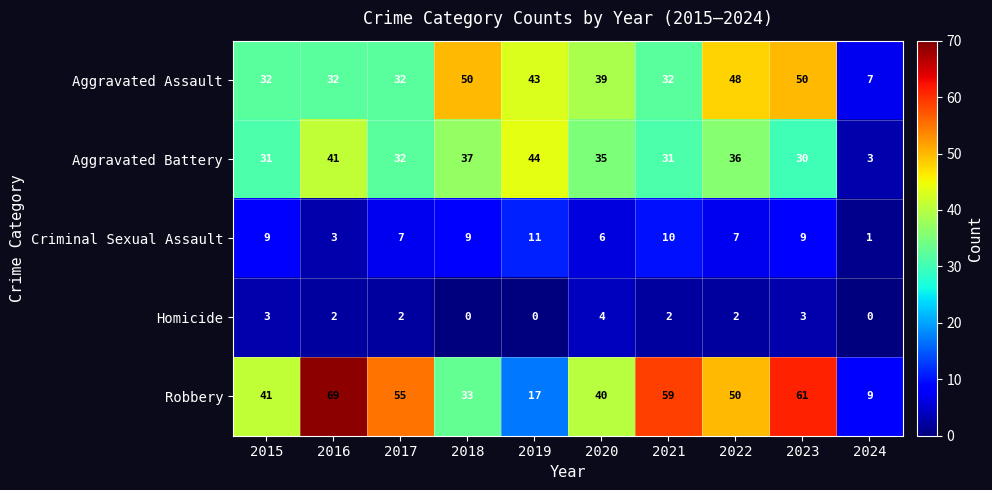

Which series changed the most between 2015 and 2019?

Robbery